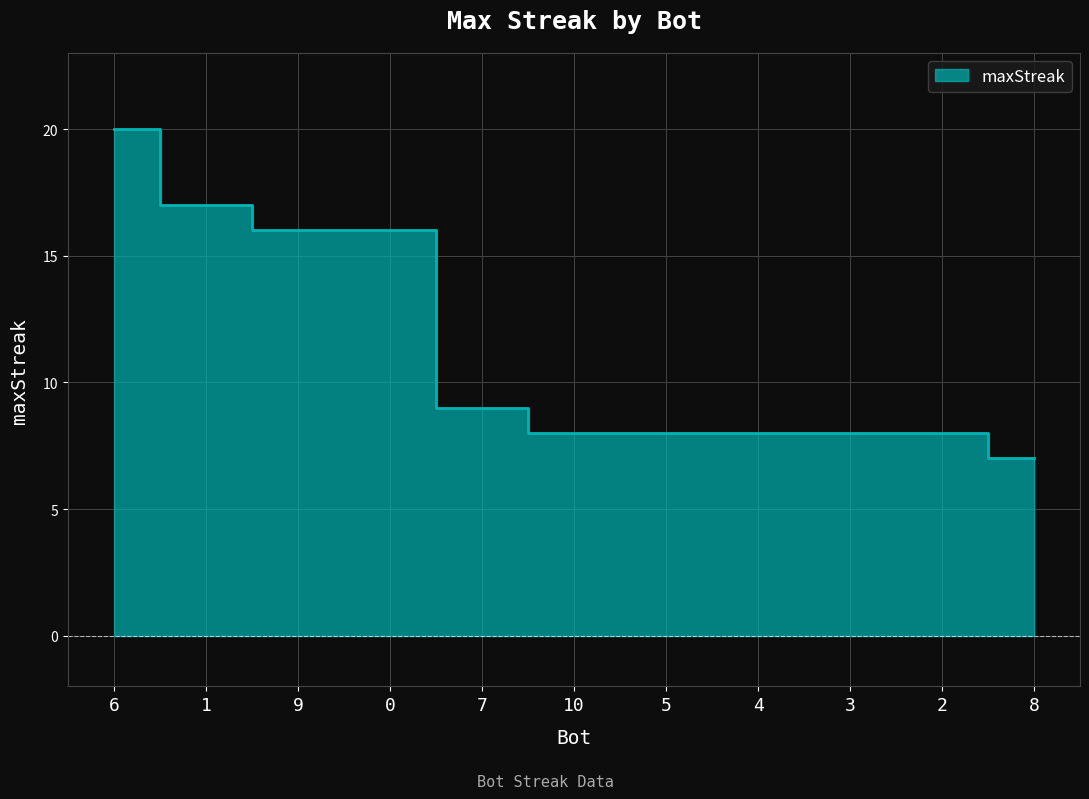

What is the maximum value shown in the chart?

20